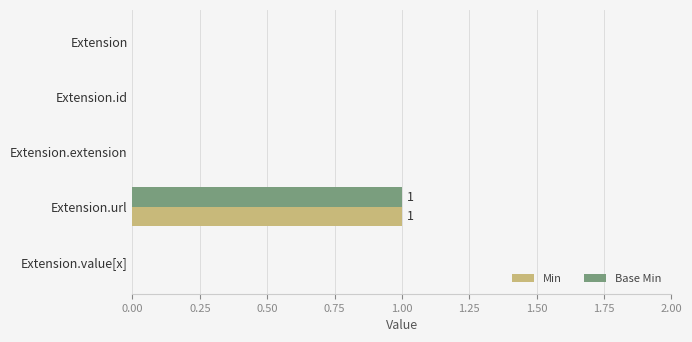

At which category is the sum across all series the highest?

Extension.url